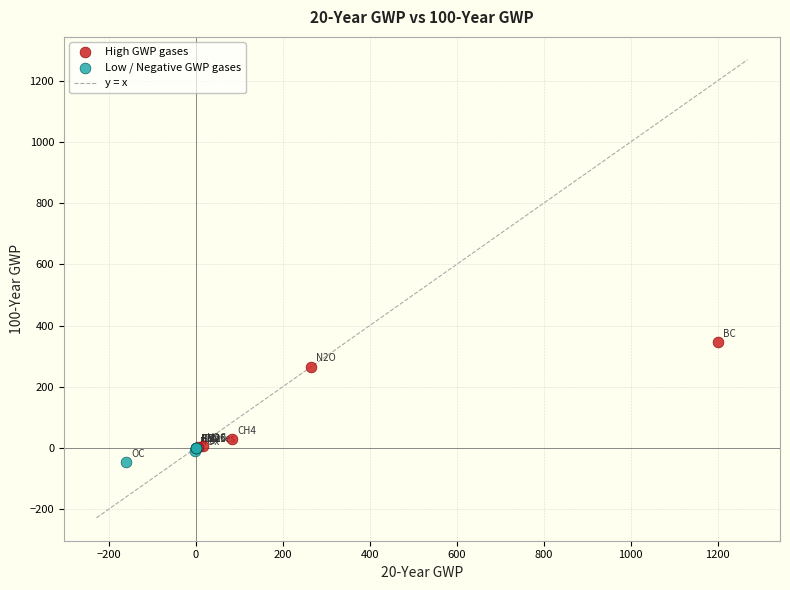

Which series has the largest Y range (max minus min)?

High GWP gases